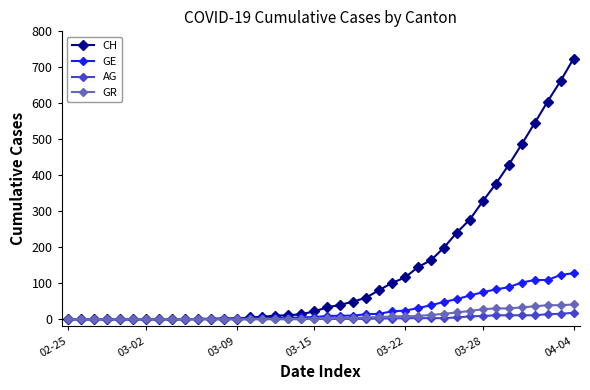

What is the greatest value displayed?

724